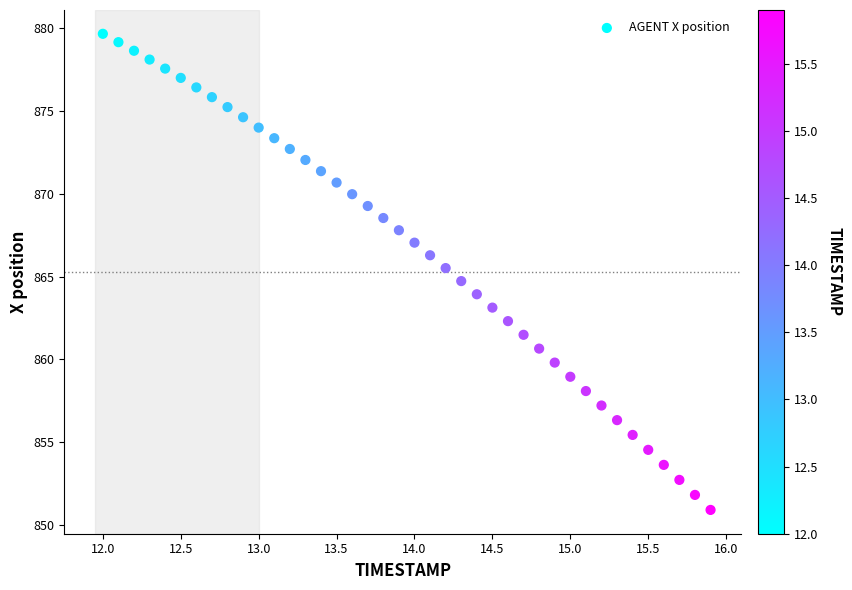

What is the range of X values (max minus min)?

3.9